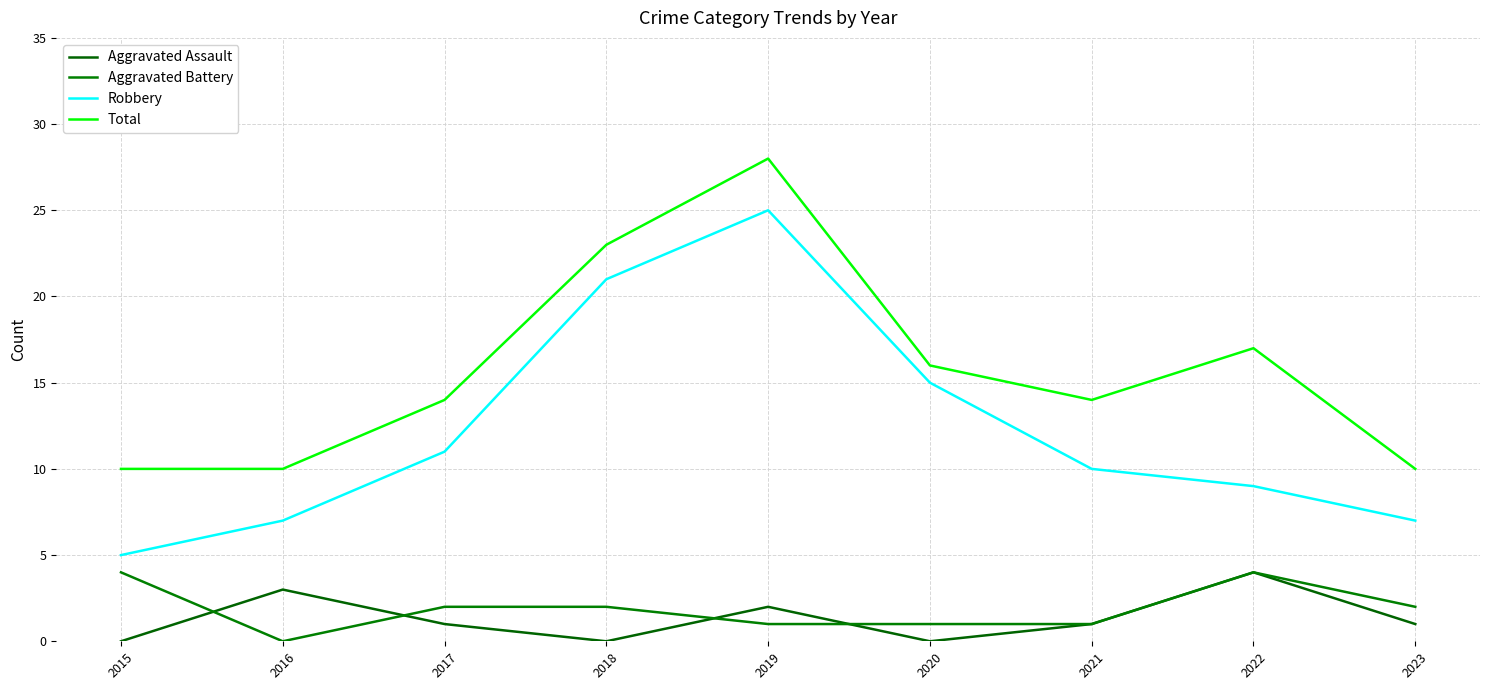

At which category does Aggravated Assault reach its first local valley?

2018